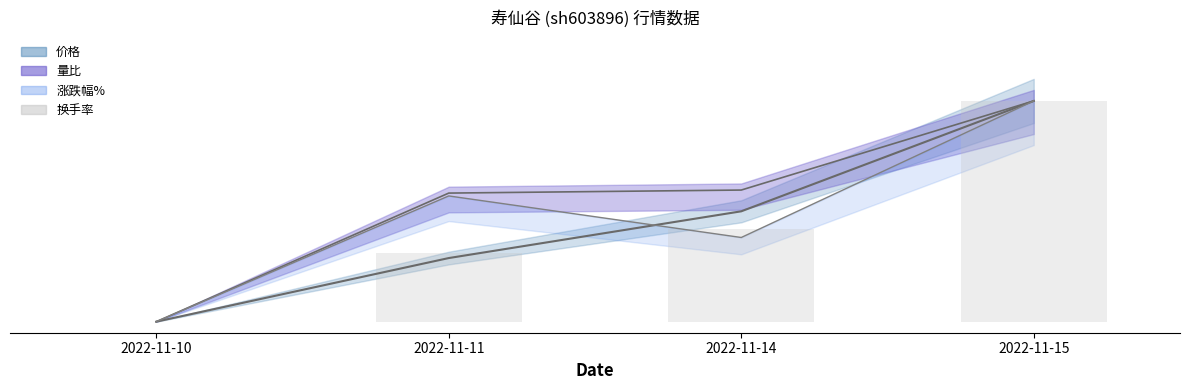

The chart shows a value of 0.1 at 2022-11-11. True or false?

False